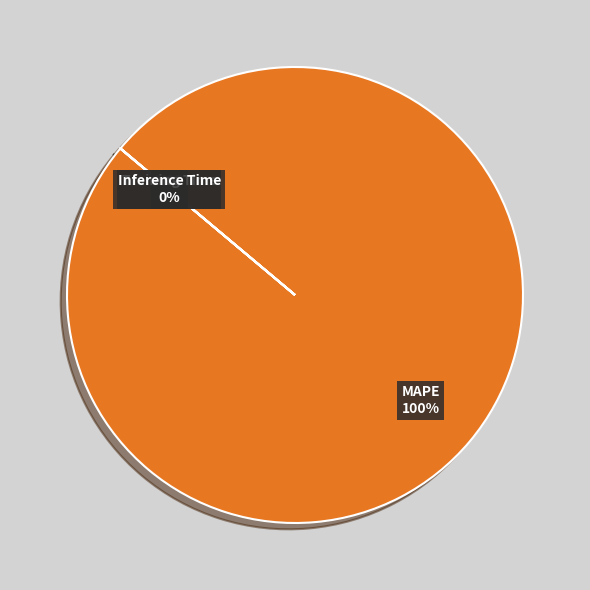

To the nearest percent, what is the average slice percentage?

25%